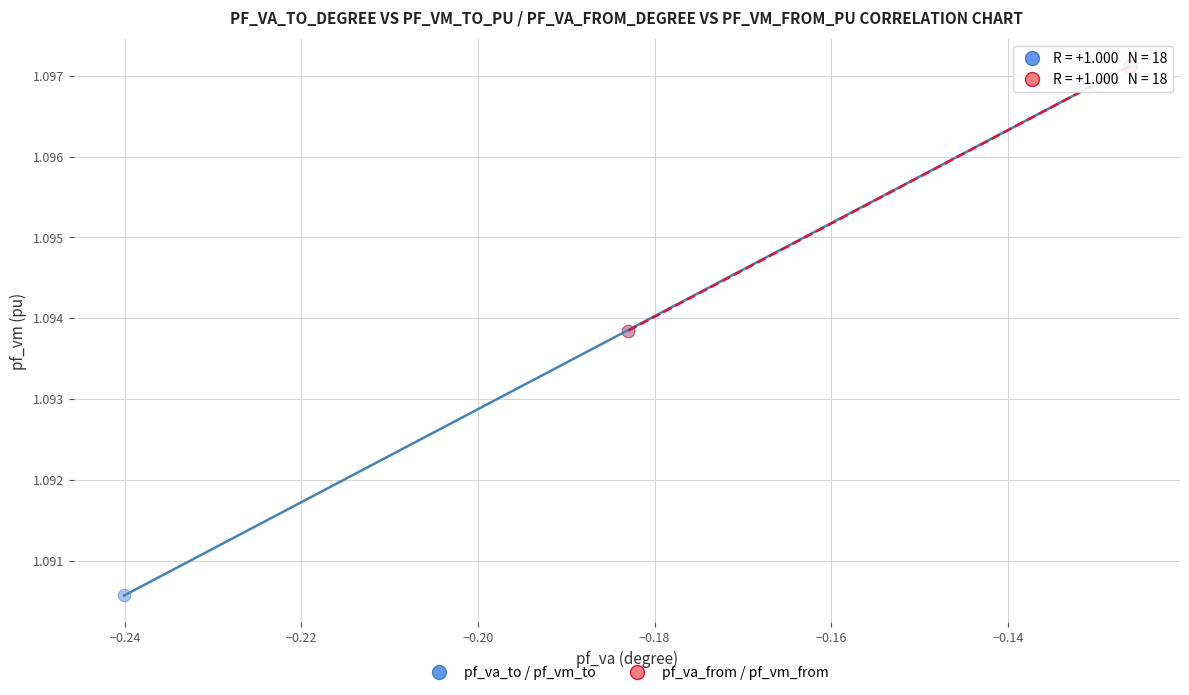

Which series reaches the minimum Y coordinate?

pf_va_to / pf_vm_to